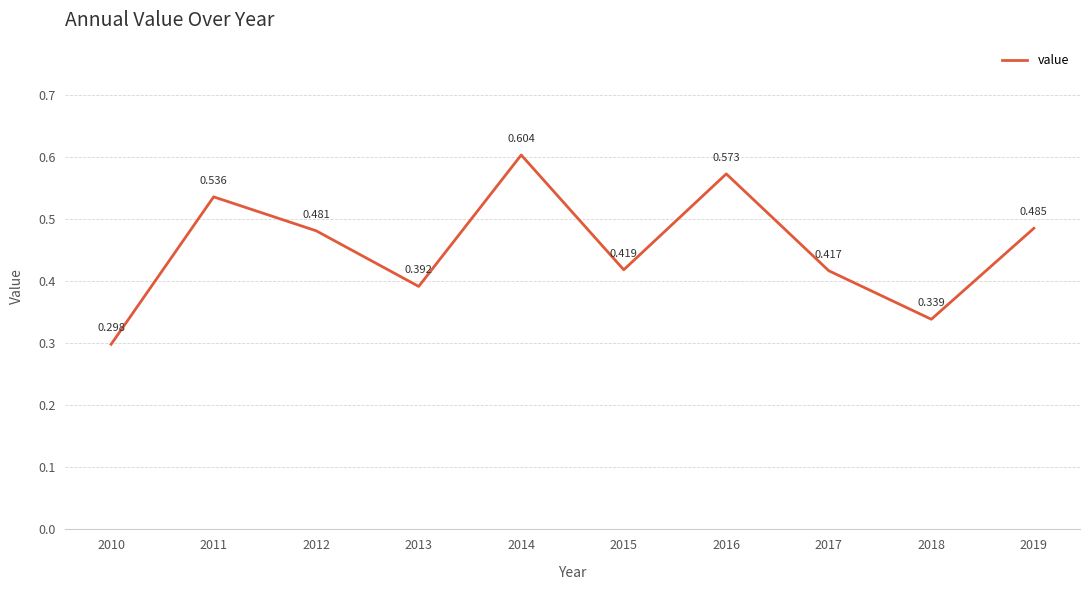

Rank the categories by value from highest to lowest.

2014, 2016, 2011, 2019, 2012, 2015, 2017, 2013, 2018, 2010